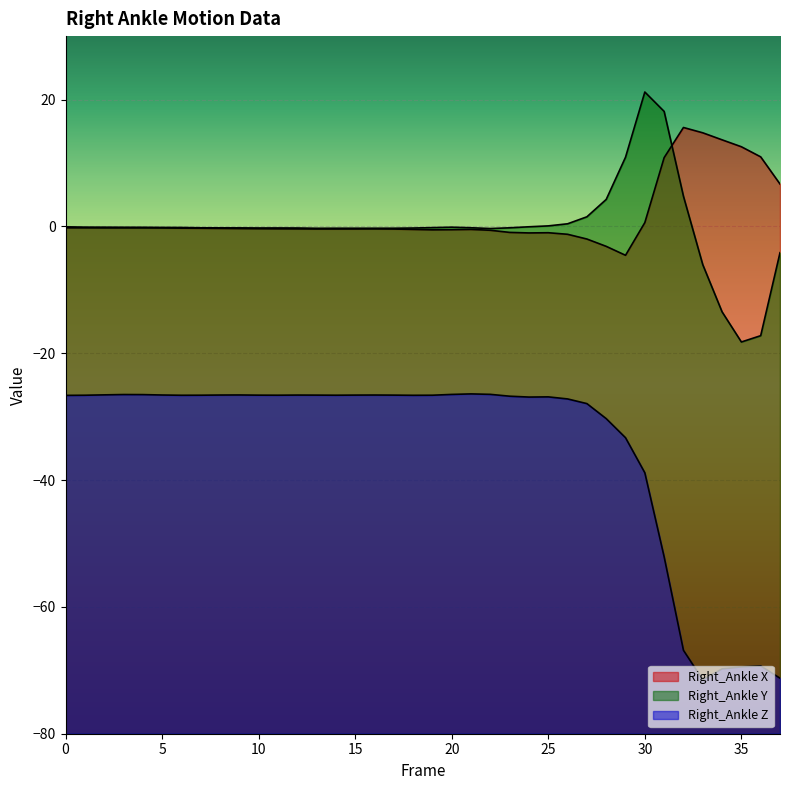

Rank the series at 34 from lowest to highest value.

Right_Ankle Z, Right_Ankle Y, Right_Ankle X